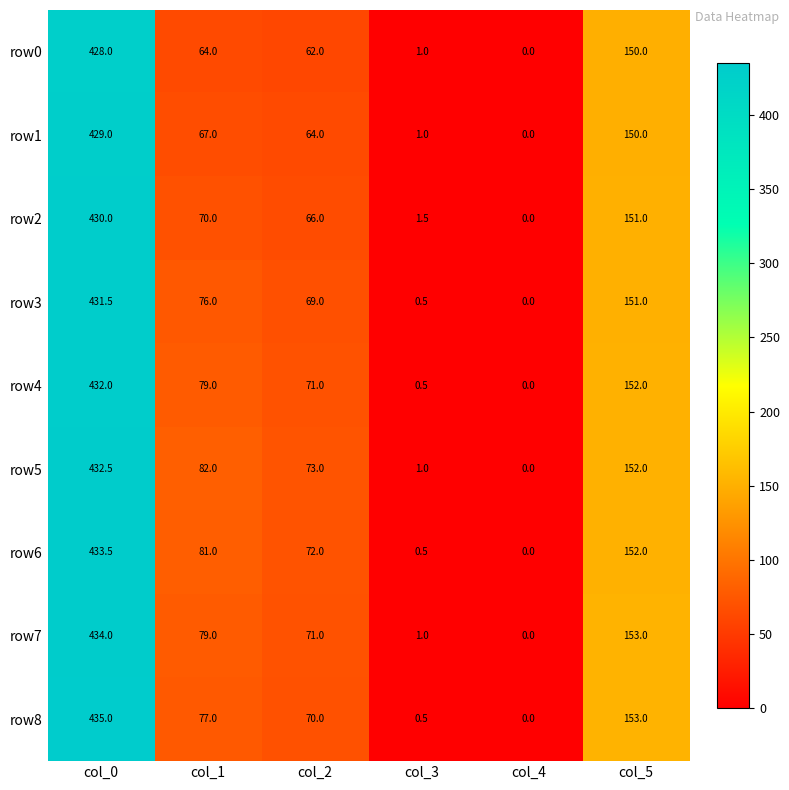

What is the maximum value for row8?

435.0